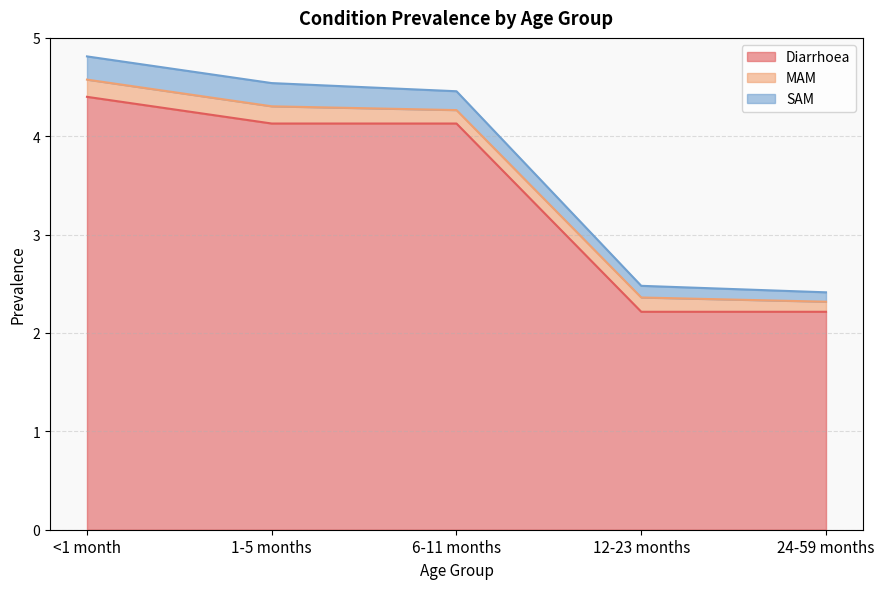

Which has a higher value, 1-5 months or 6-11 months?

1-5 months